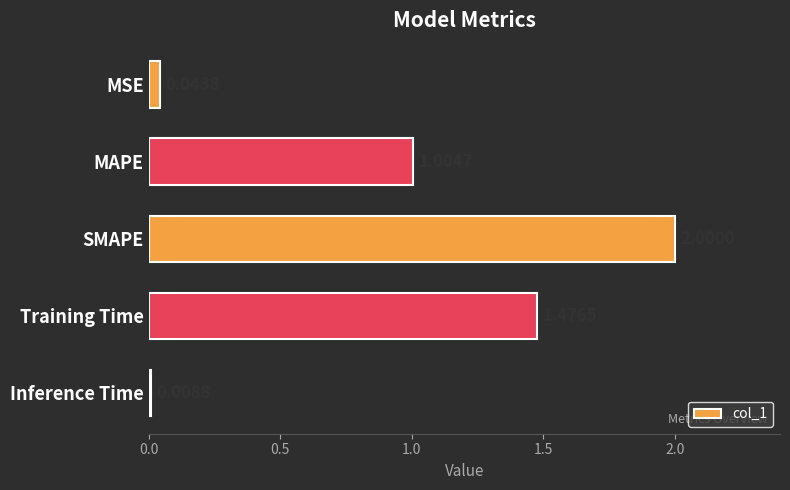

At which category does the chart reach its minimum across all series?

Inference Time